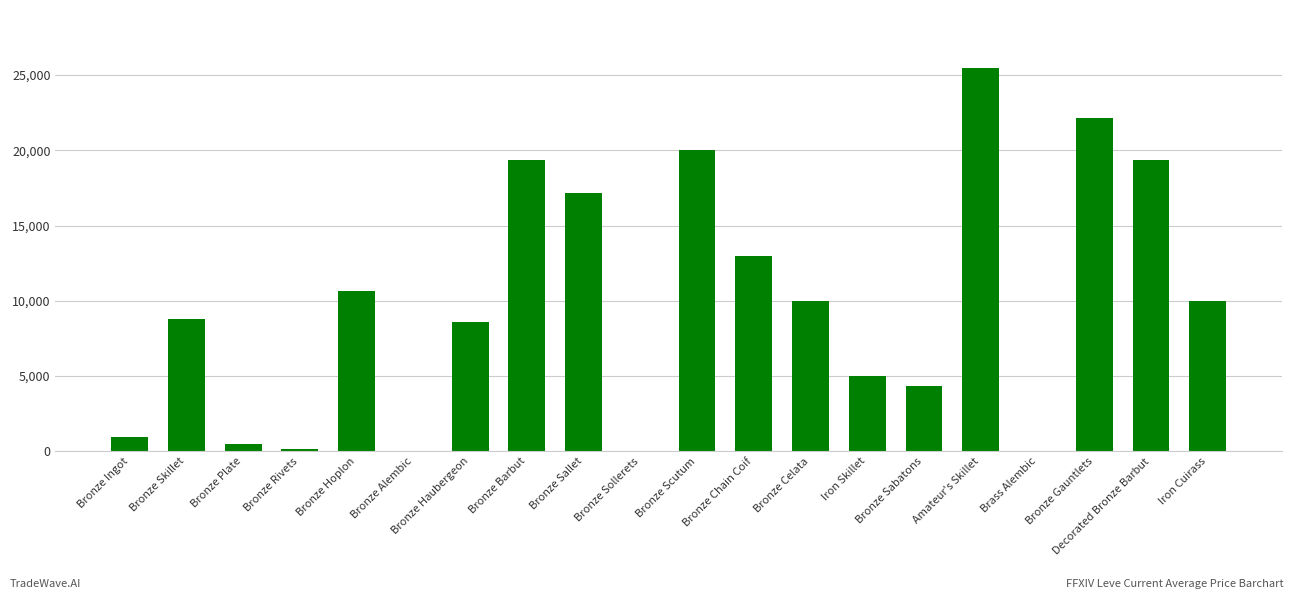

Approximately how many times larger is the value at Bronze Haubergeon compared to Bronze Rivets?

47.8